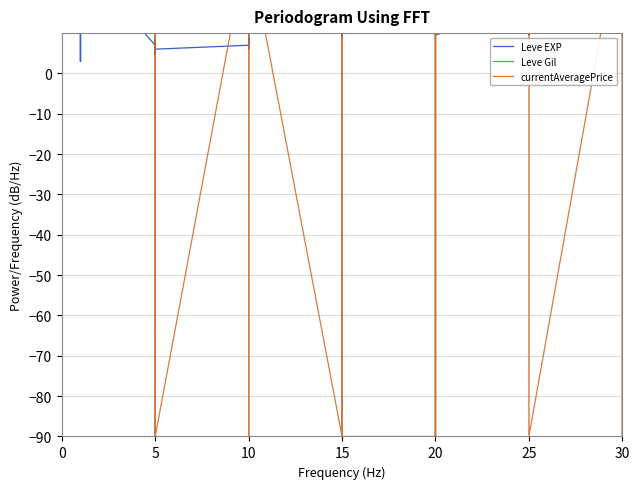

Is it true that Leve EXP equals 3.1 at 5?

False